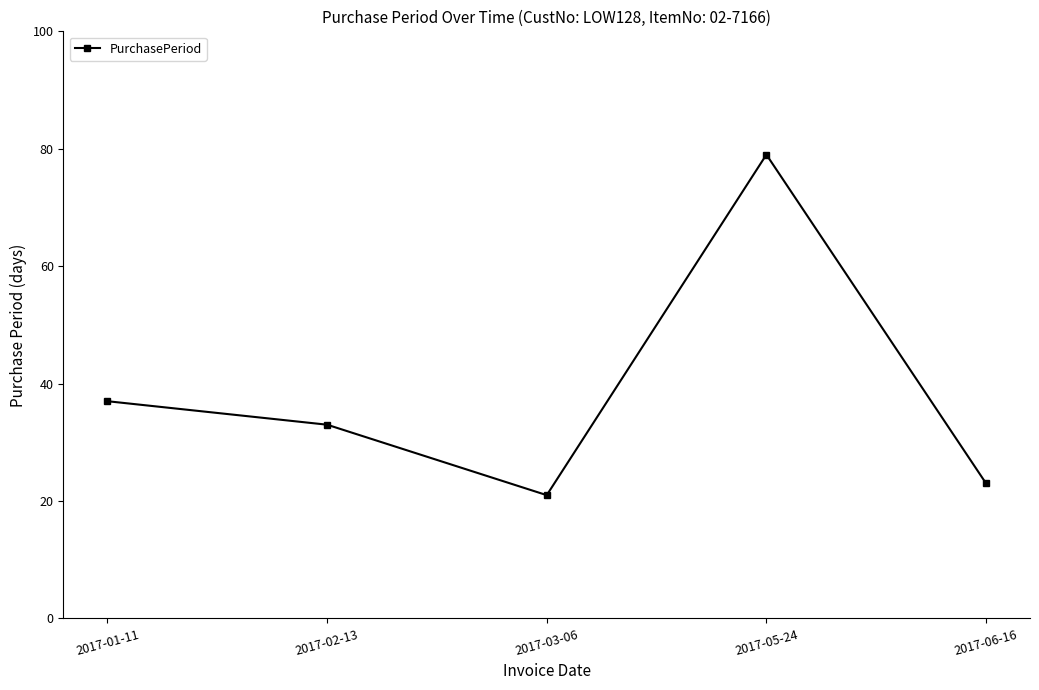

At which category does the chart reach its peak across all series?

2017-05-24